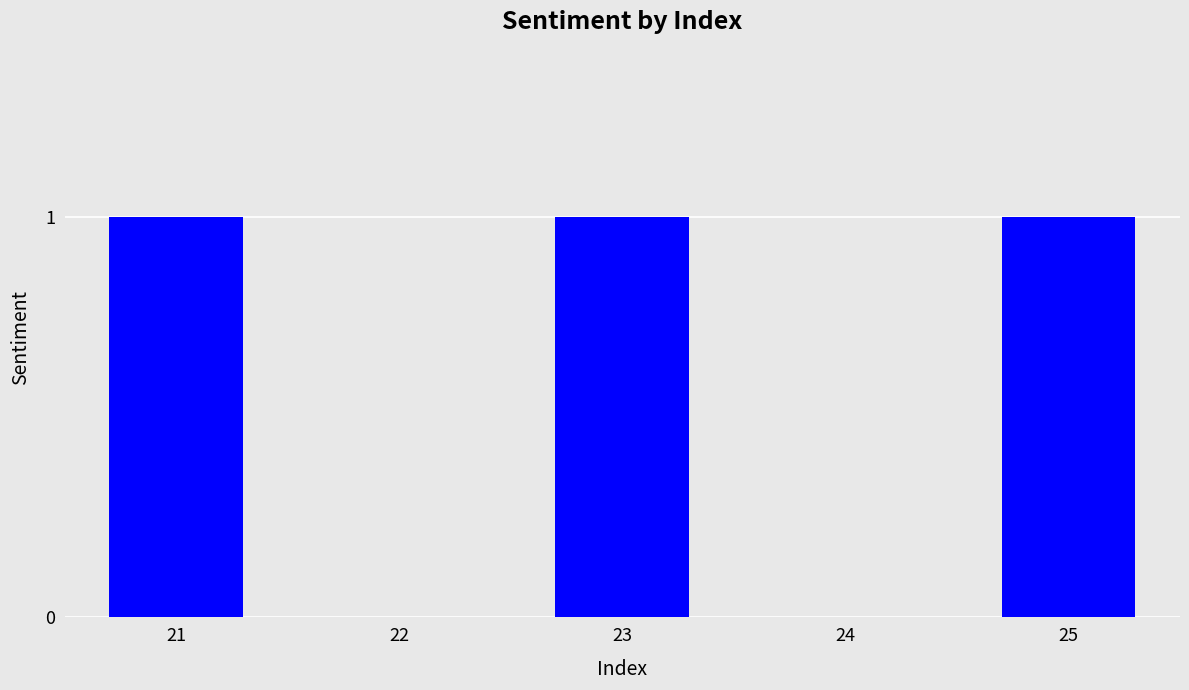

What is the ratio of the value at 23 to the value at 25?

1.0